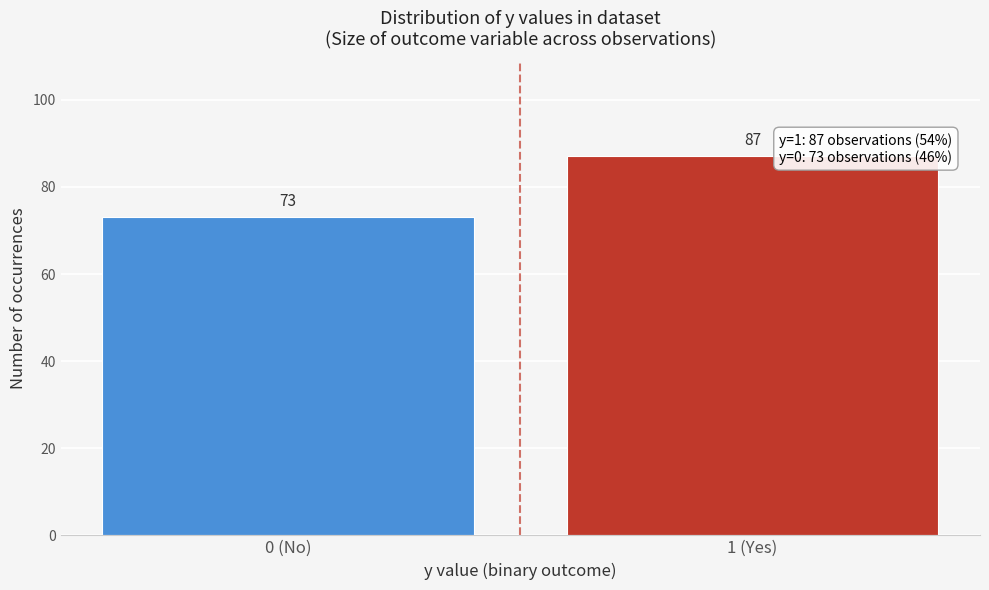

Reading left to right, list all the values displayed in this chart.

73	87